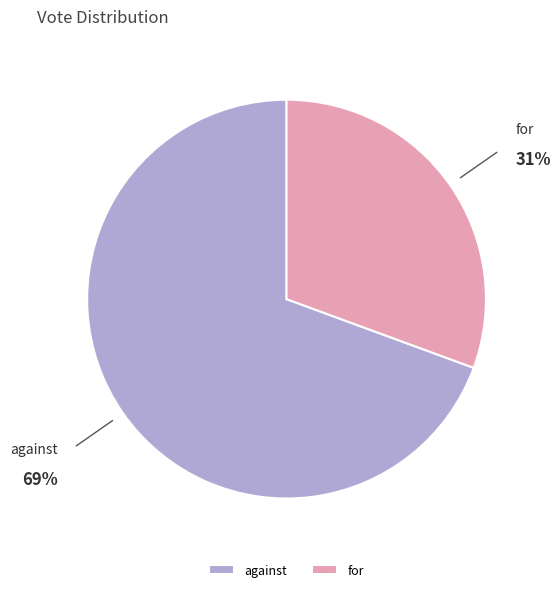

To the nearest percent, what percentage of the pie is against?

69%